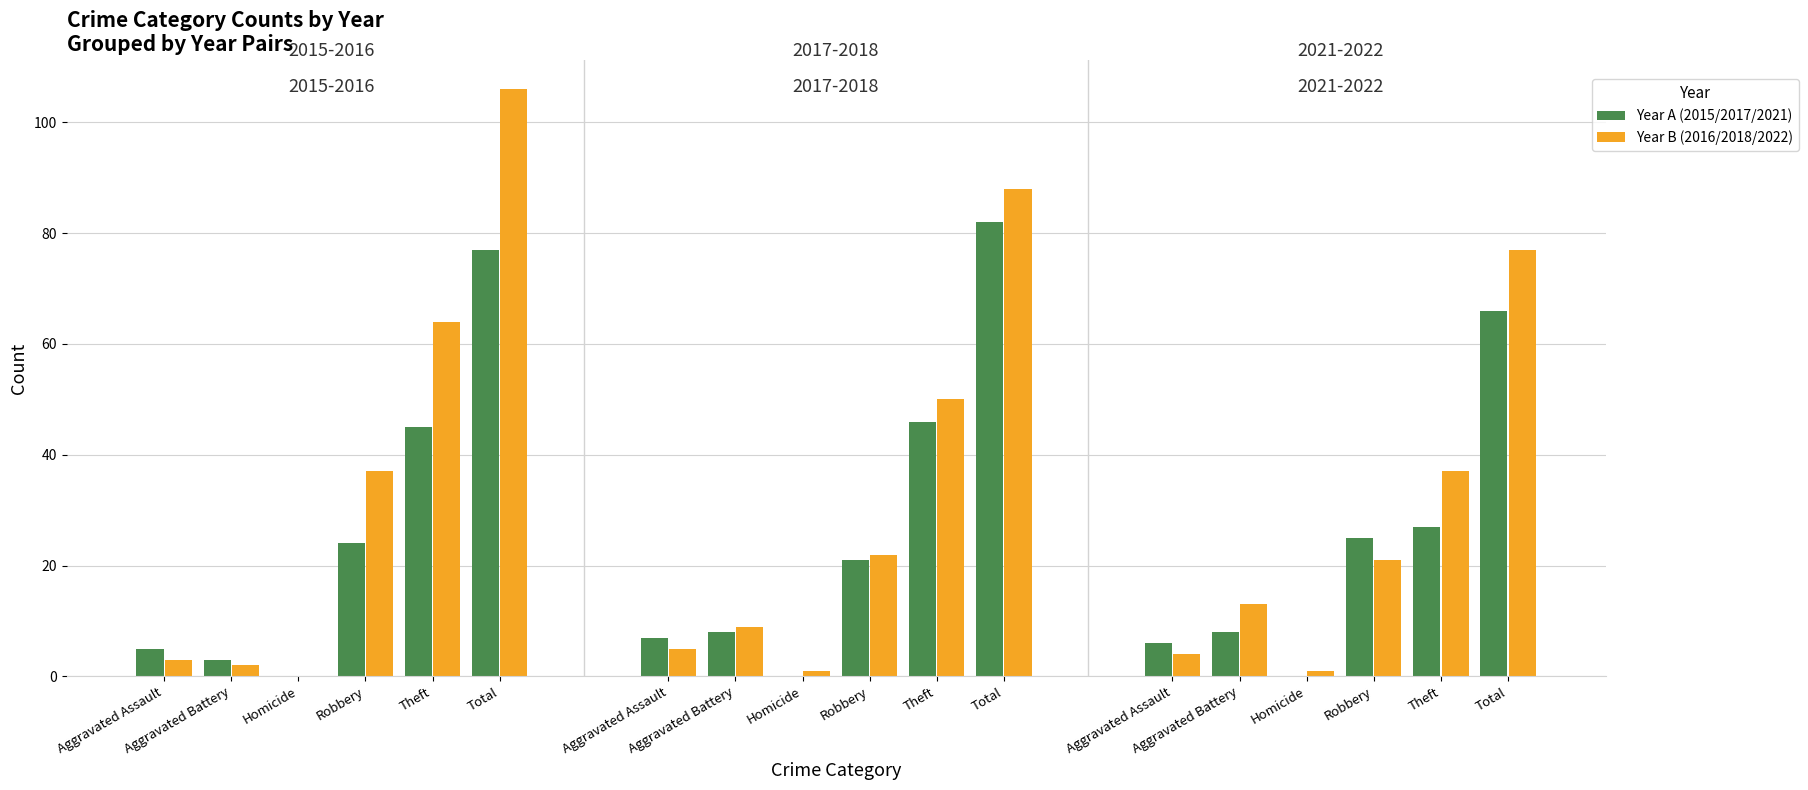

What is the average value of the 2016 series?

35